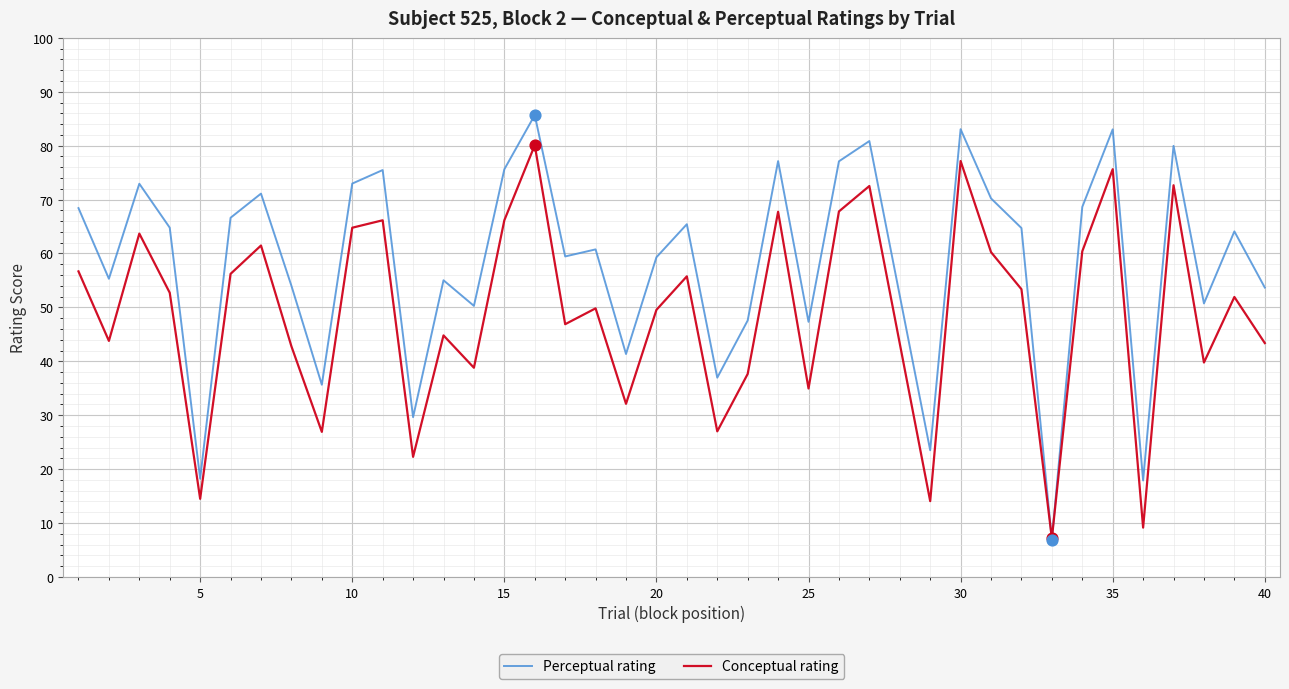

Which series has the largest total across all categories?

Perceptual rating